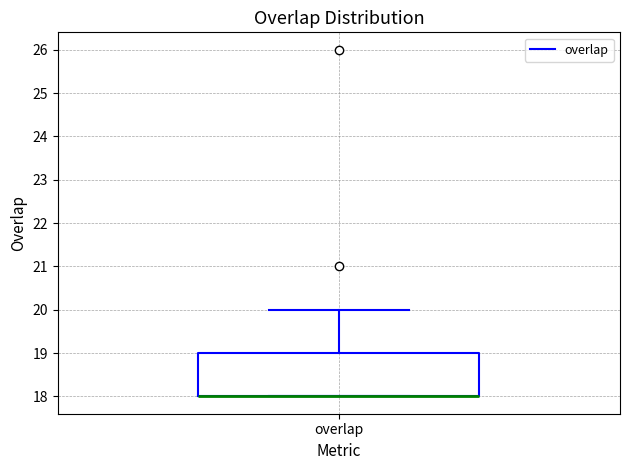

Transcribe this box plot: give where the median line is, the range the box spans, and where the two whiskers end, as read against the y-axis. The values are not printed on the chart, so give them approximately, as read against the axis.

median 18 (drawn on the box's lower edge), box 18 to 19, whiskers 18 to 20